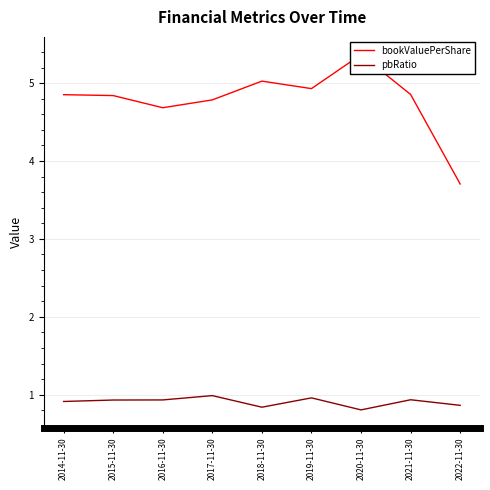

At how many categories does at least one series exceed 2?

9